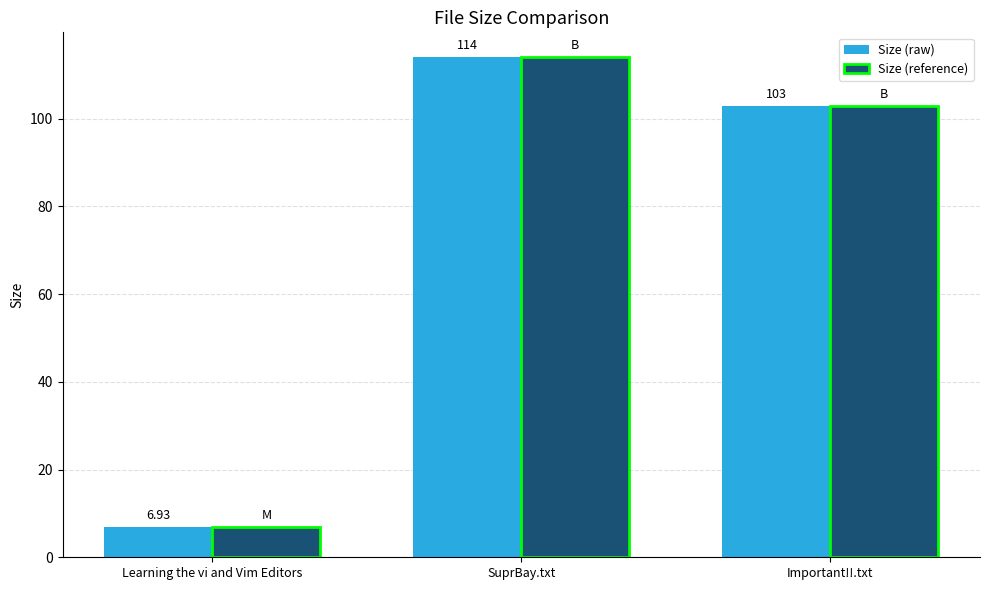

The Size (reference) series shows 114.0 at SuprBay.txt. True or false?

True